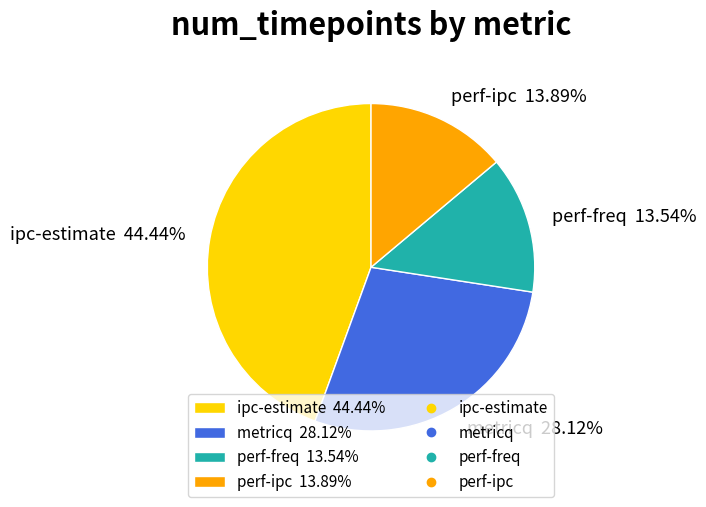

Which slice is the largest?

ipc-estimate